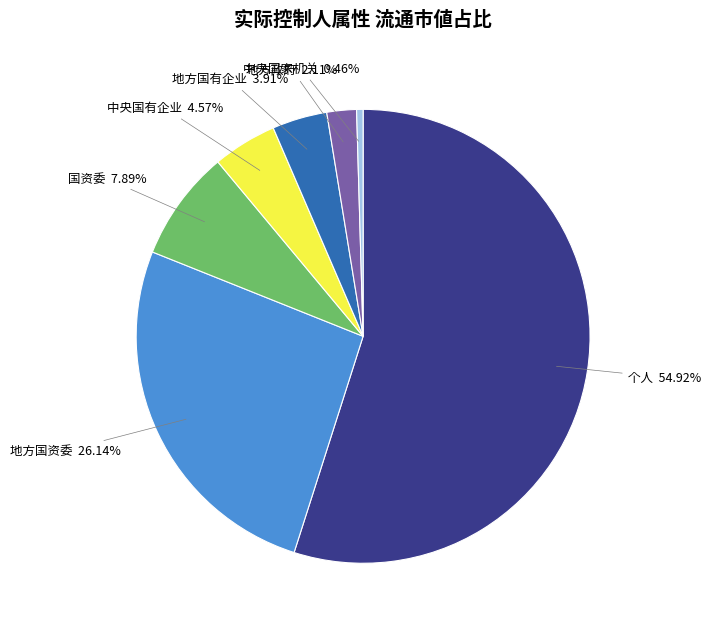

What percentage is the 地方政府 slice, to the nearest percent?

2%